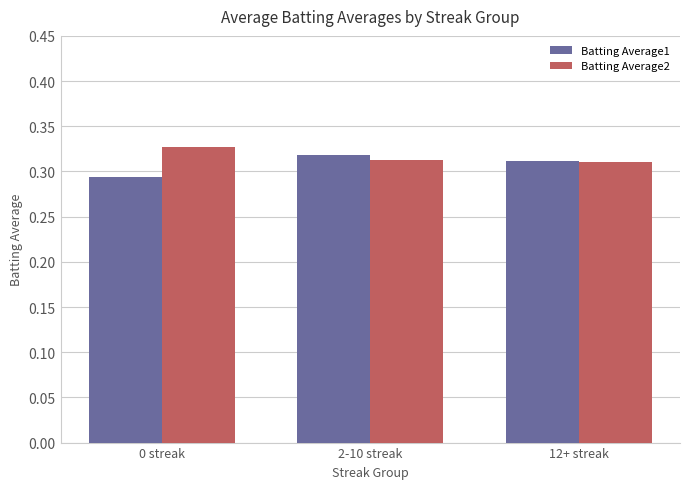

Rank the categories by Batting Average1 value from lowest to highest.

0 streak, 12+ streak, 2-10 streak